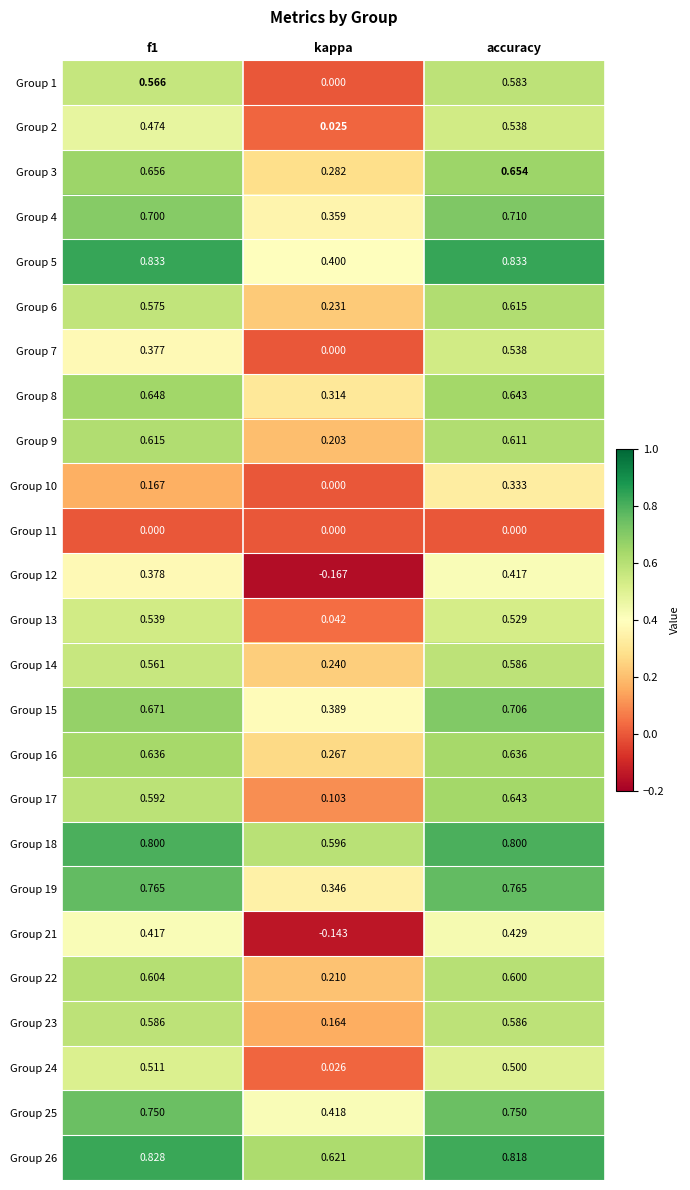

Is the value of Group 14 at kappa greater than the value of Group 23 at kappa?

Yes